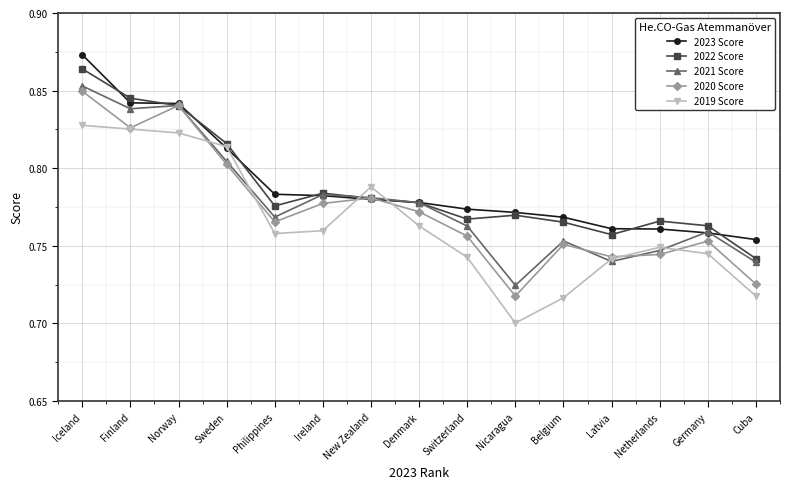

How many interior local peaks does the 2019 Score series have?

2